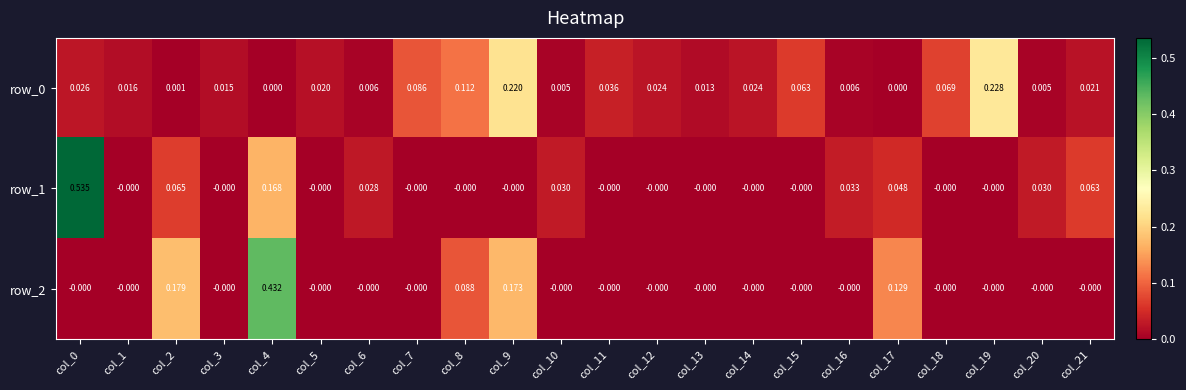

Rank the series by their maximum value, from highest to lowest.

row_1, row_2, row_0